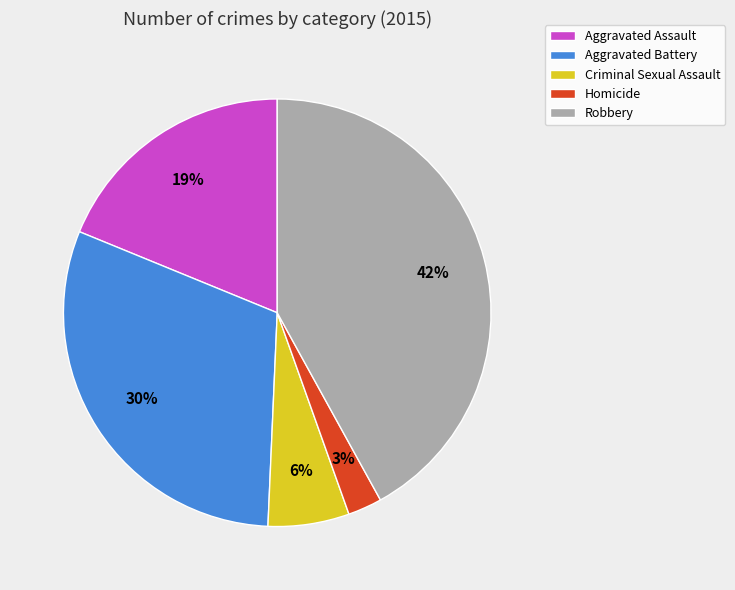

Count the number of slices in the pie.

5